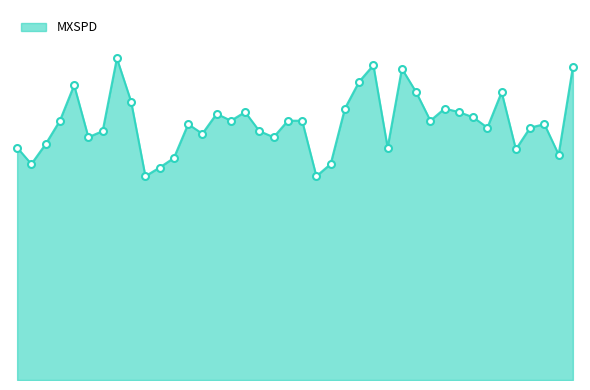

Is this an area chart (filled region under the line)?

Yes